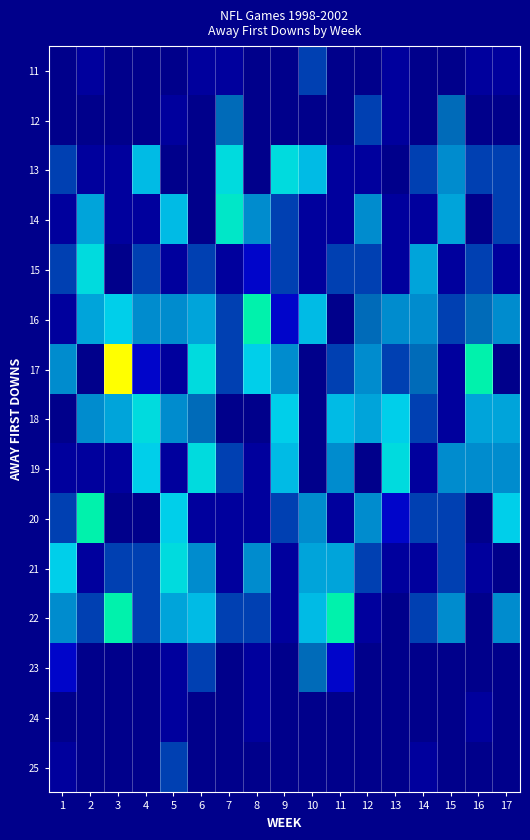

How many distinct data groups are displayed?

15